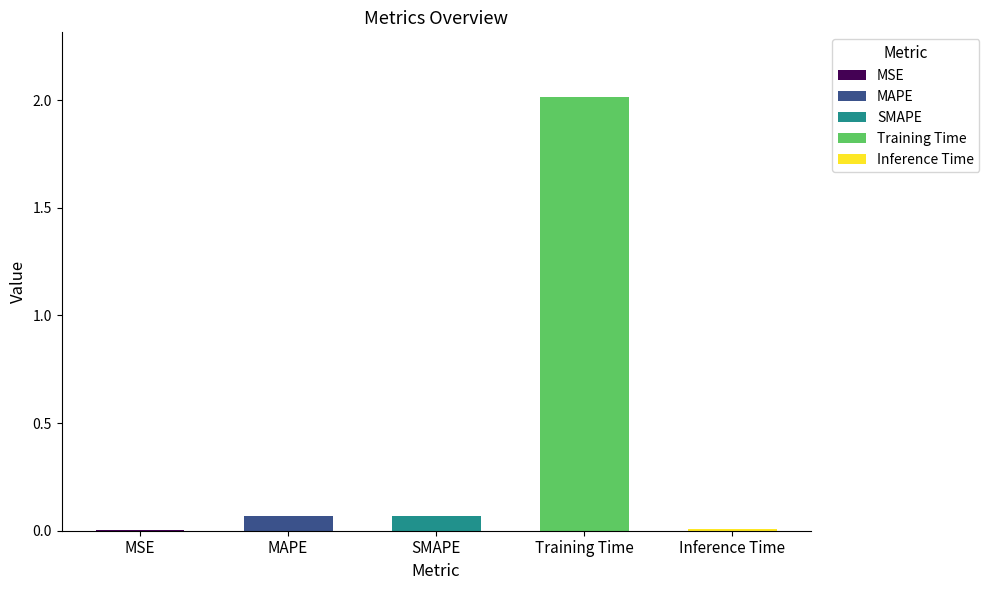

True or false: the data shows 1.1 at Training Time.

False